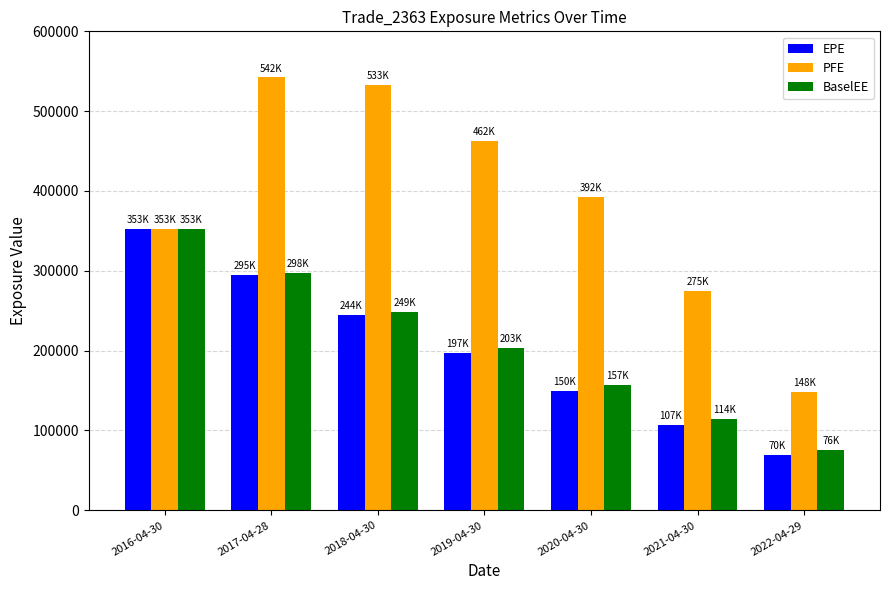

Which series has the largest total across all categories?

PFE